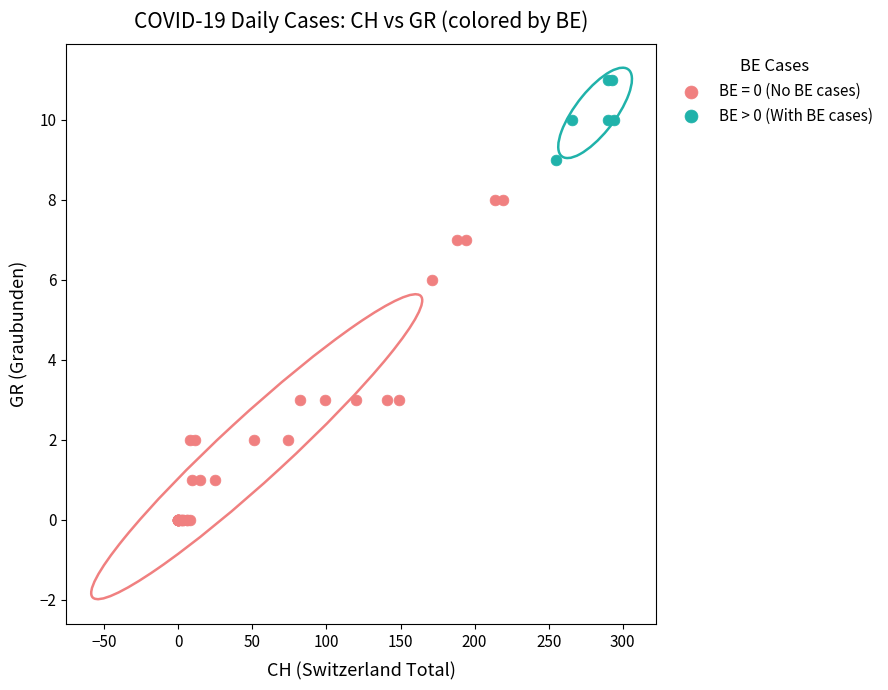

Which series contains the highest Y value?

BE > 0 (With BE cases)